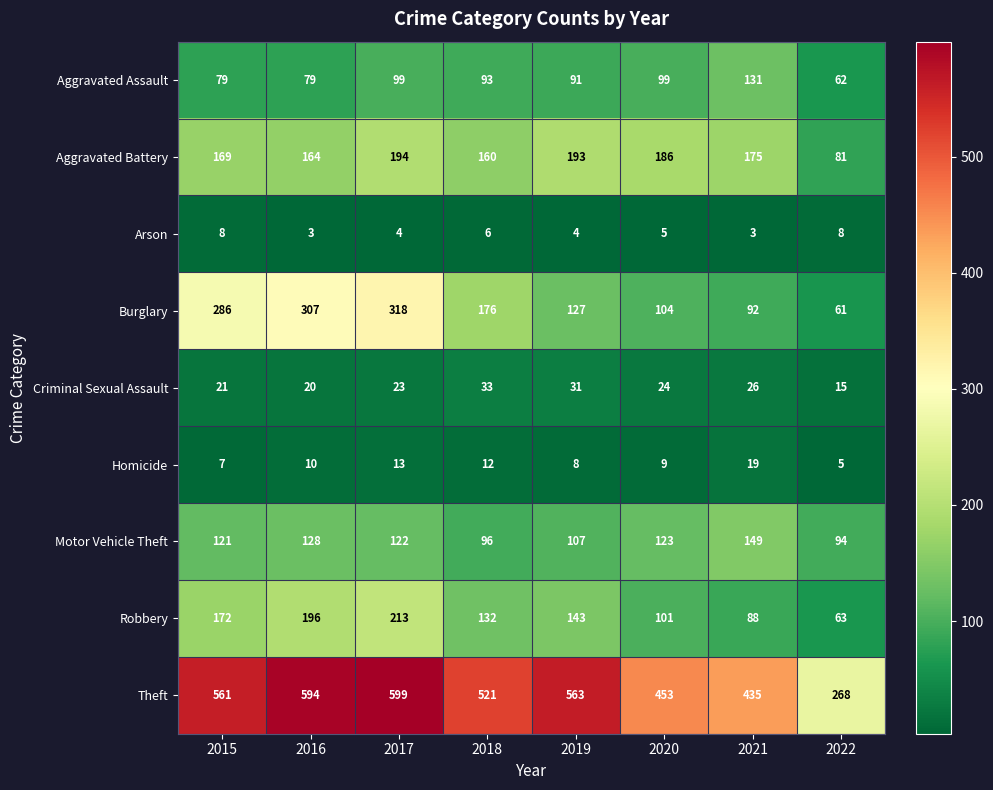

Where does the Arson series first go above 5?

2015